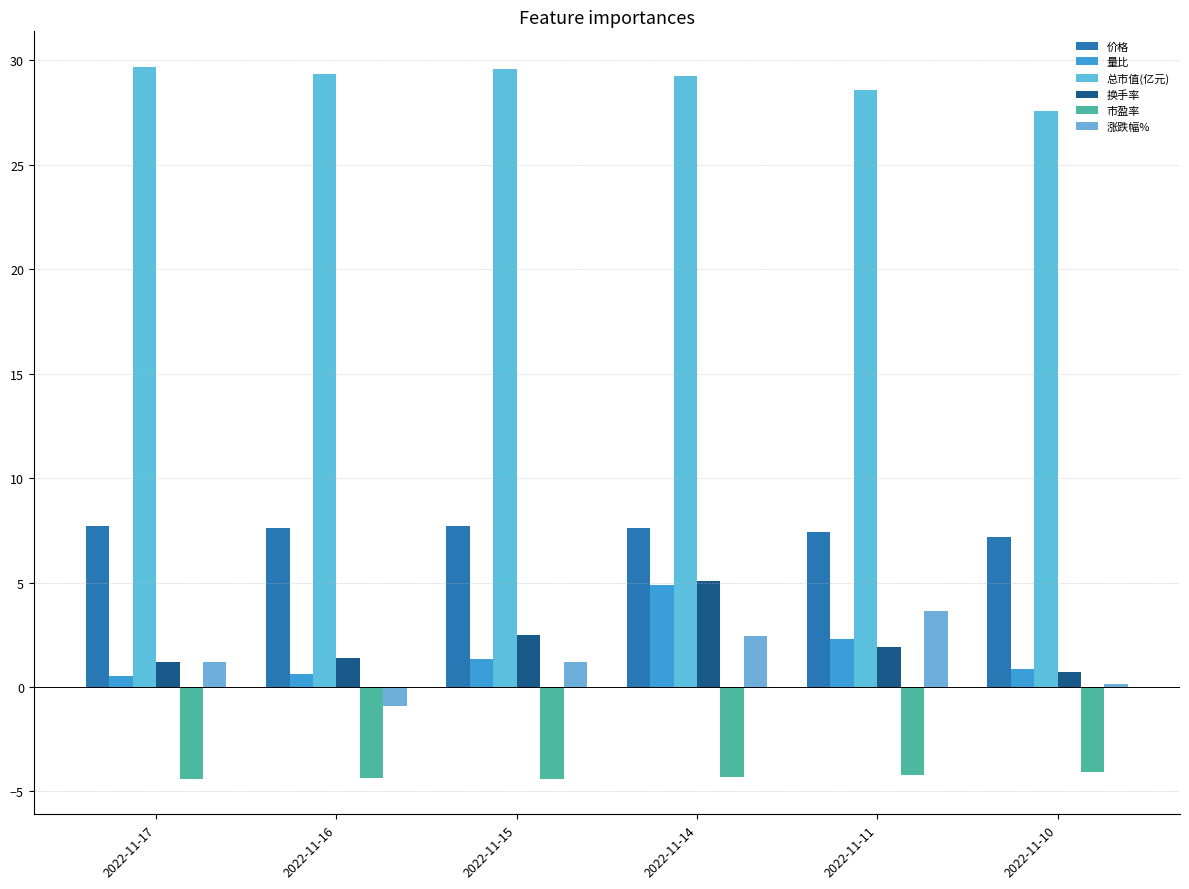

How many groups of bars are there?

6